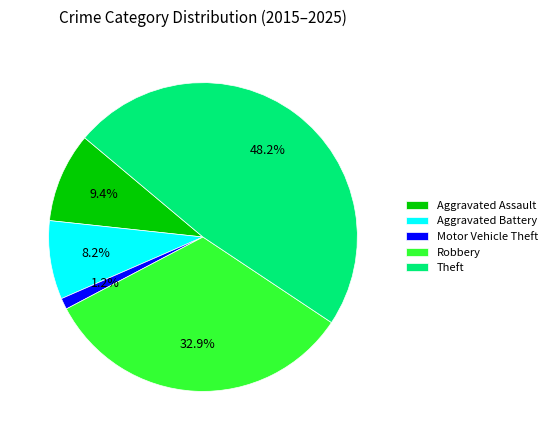

Do Motor Vehicle Theft and Aggravated Battery together represent more than half of the pie?

No